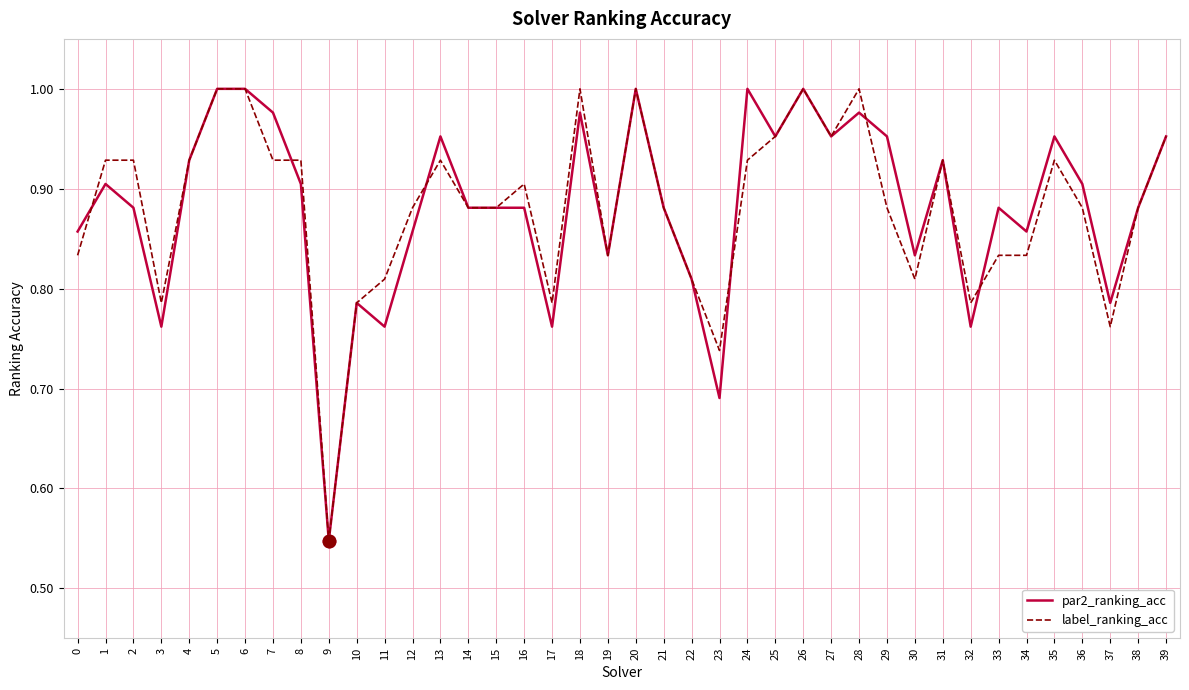

Where is label_ranking_acc nearest to the value 0?

9